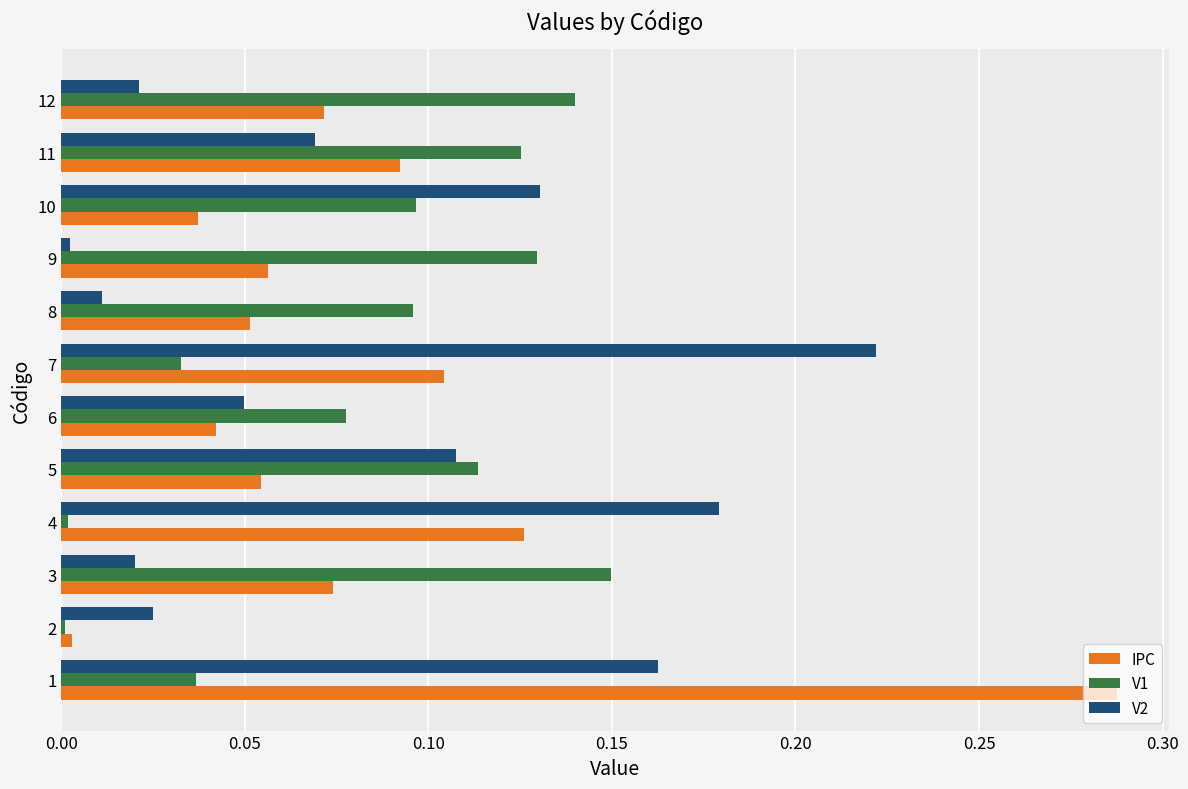

Is it true that IPC equals 0.0 at 5?

False